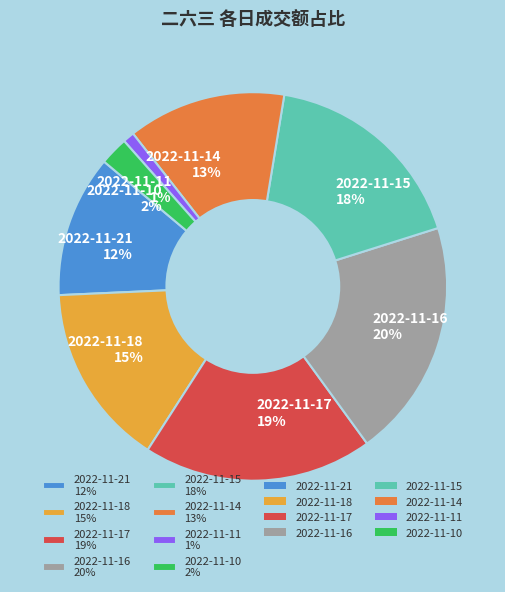

Does any single category account for the majority?

No